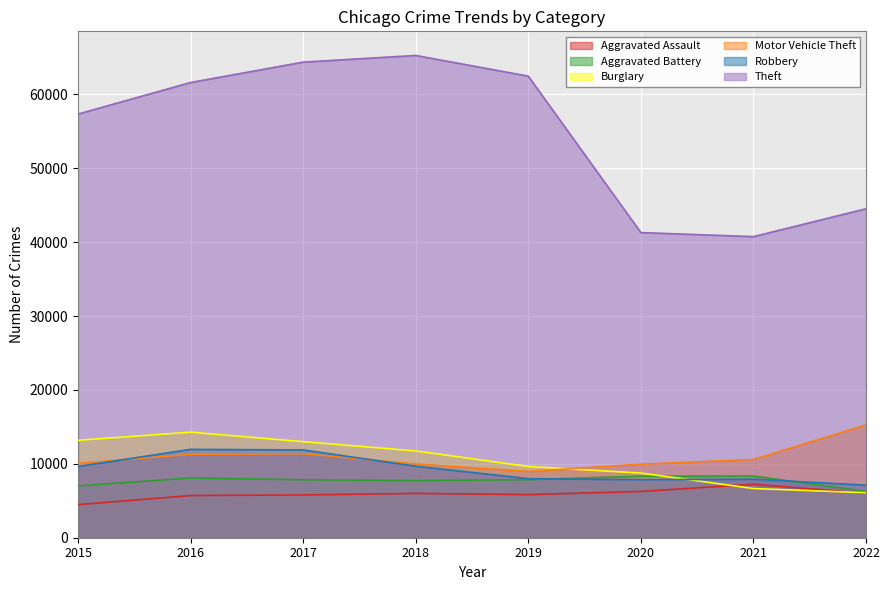

What is the value of the Burglary point at the 7th from the left?

6658